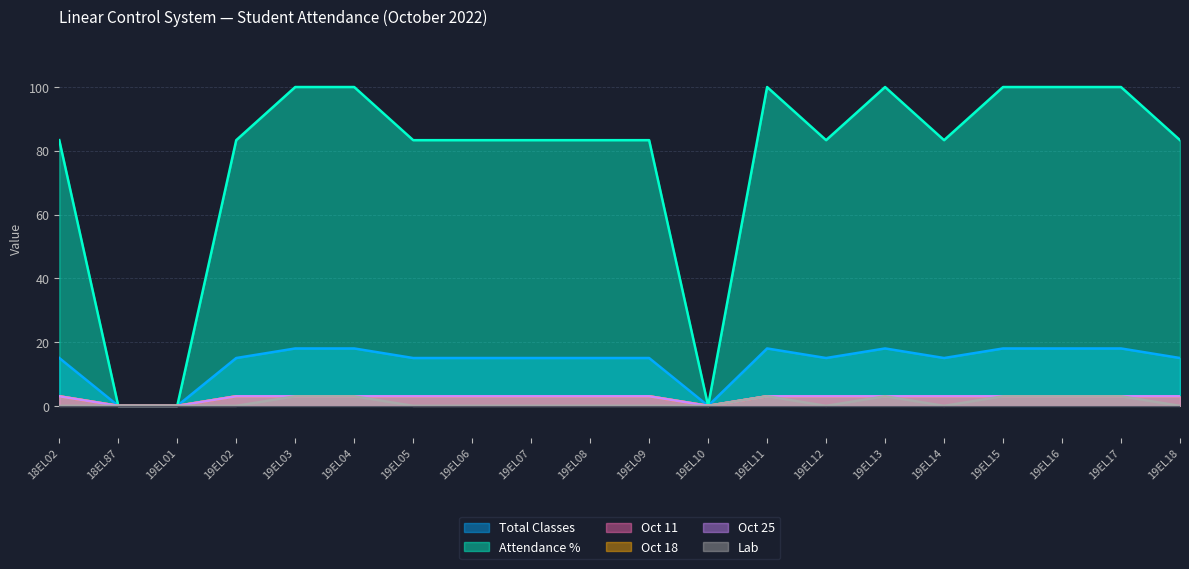

Count the number of data series in this chart.

6